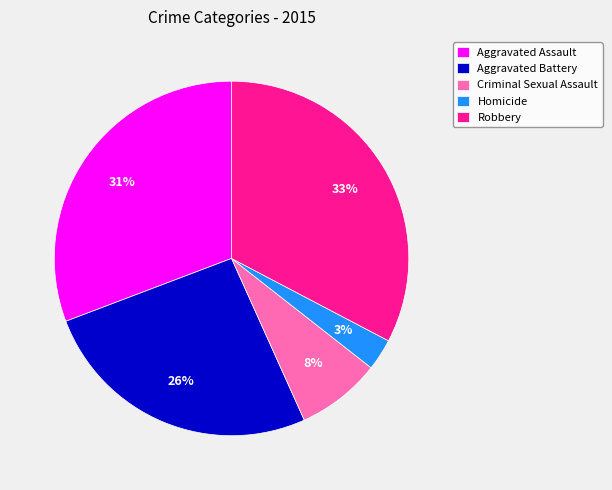

Rank the categories by value from lowest to highest.

Homicide, Criminal Sexual Assault, Aggravated Battery, Aggravated Assault, Robbery